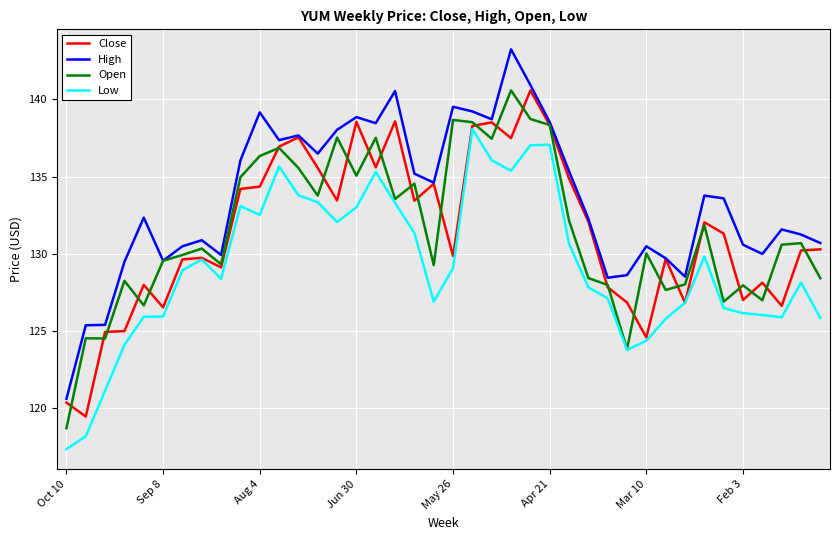

True or false: High and Low intersect in this chart.

False